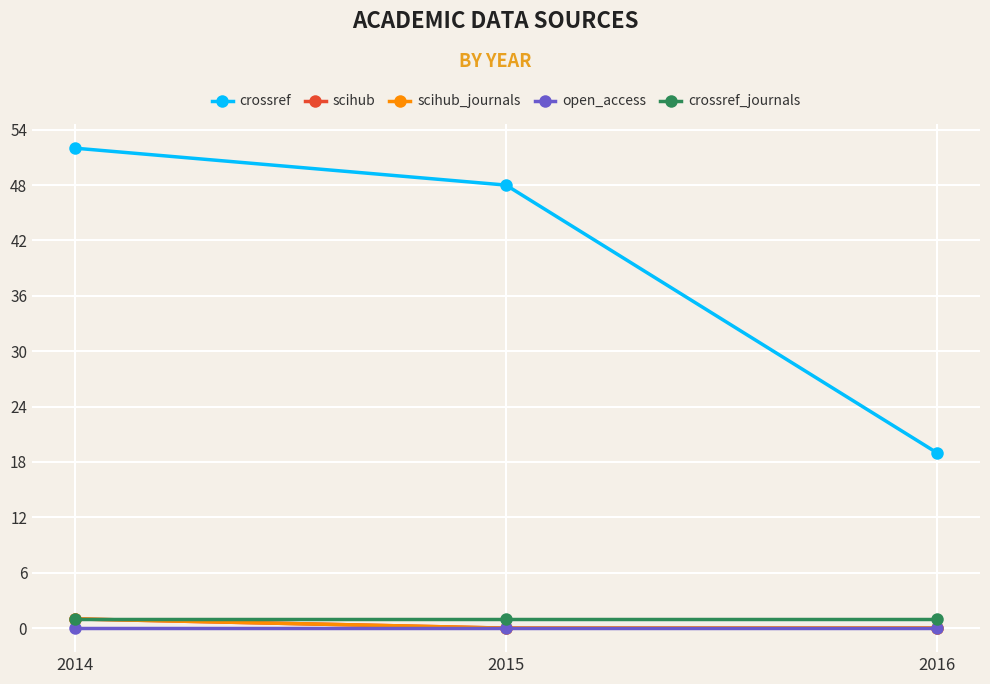

Reading right to left, extract all data points from this chart.

crossref: 19	48	52
scihub: 0	0	1
scihub_journals: 0	0	1
open_access: 0	0	0
crossref_journals: 1	1	1